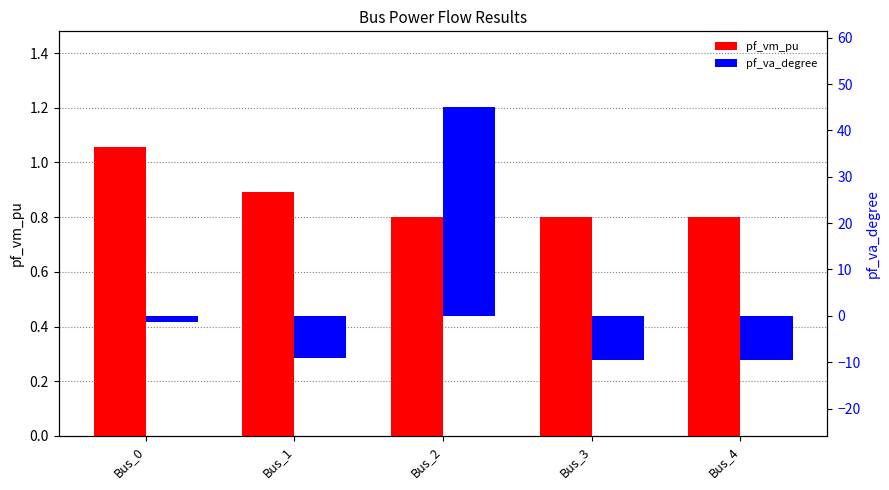

What is the difference between the pf_va_degree values at Bus_2 and Bus_0?

46.3